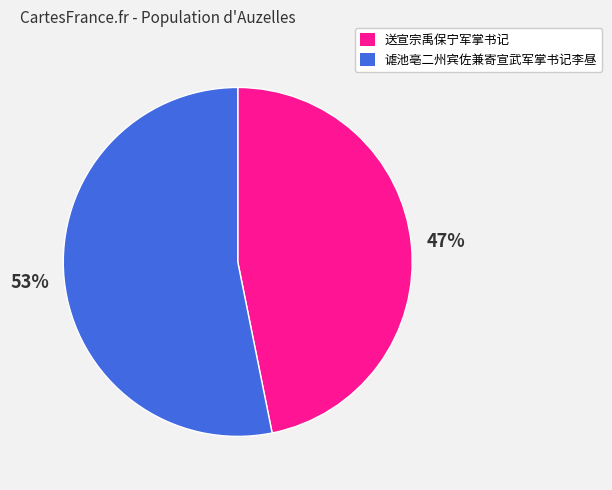

What is the ratio of the value at 送宣宗禹保宁军掌书记 to the value at 谑池亳二州宾佐兼寄宣武军掌书记李昼?

0.9